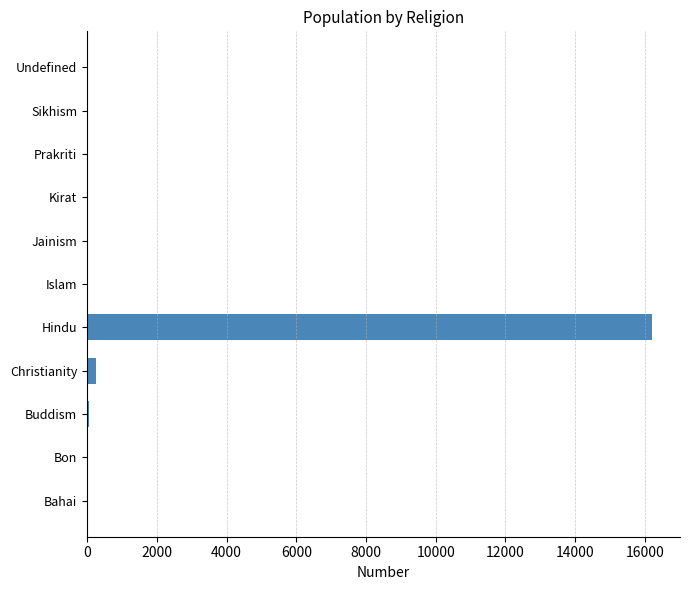

Which category has the highest value across all series?

Hindu